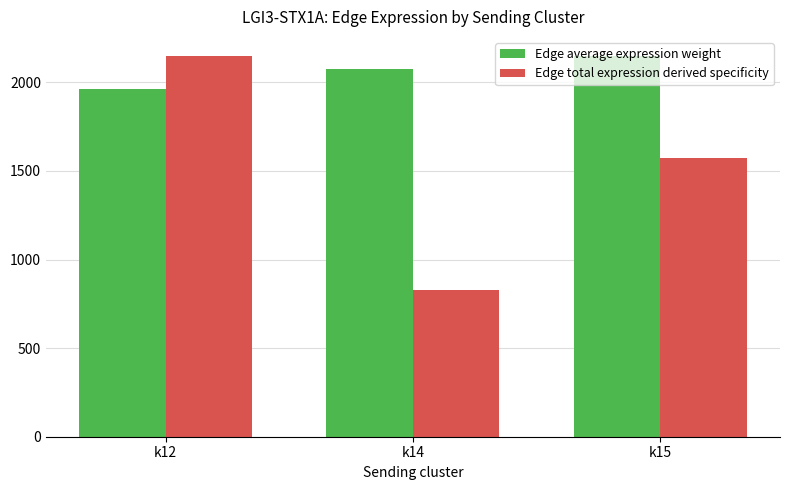

Reading left to right, list all the values displayed in this chart.

Edge average expression weight: 1960.4	2073.3	2149.3
Edge total expression derived specificity: 2149.3	828.4	1570.8